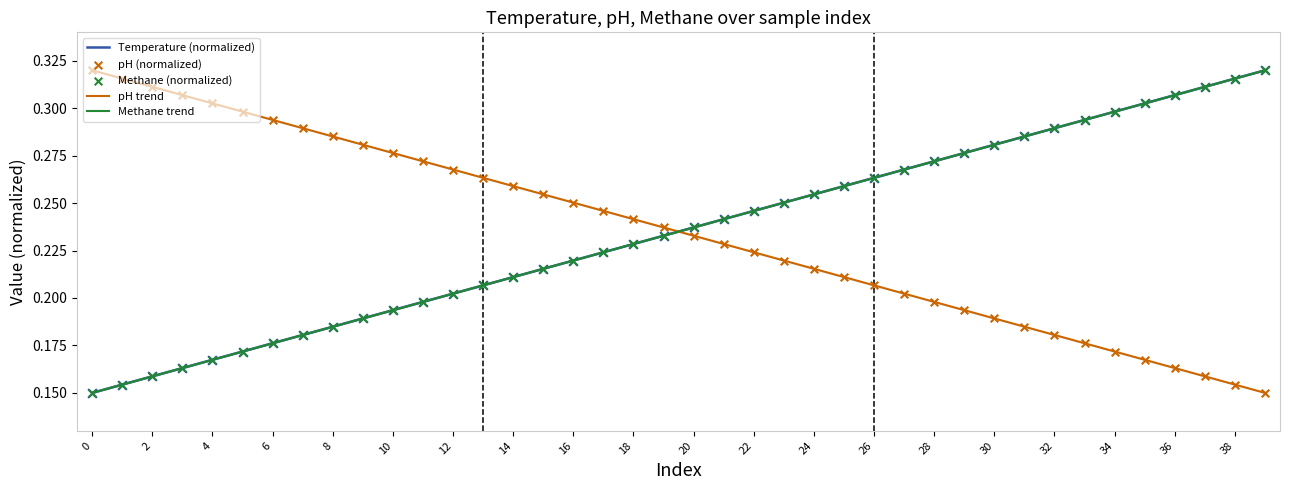

Which series has the largest Y range (max minus min)?

Methane trend